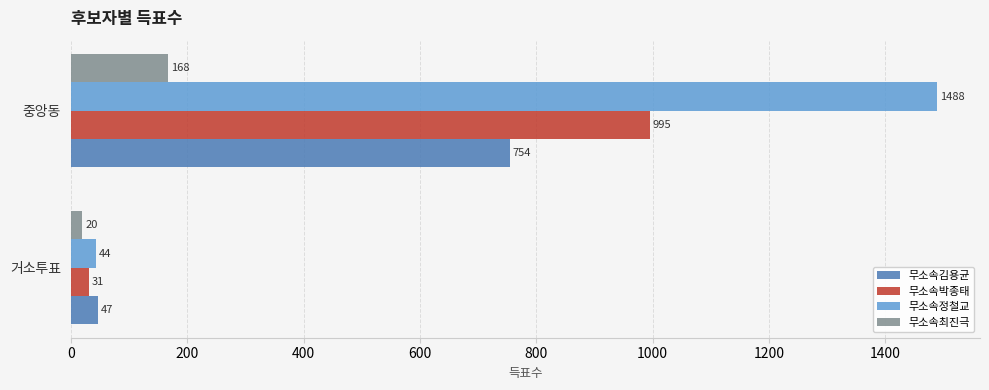

How many 무소속최진극 values are between 20 and 168?

2